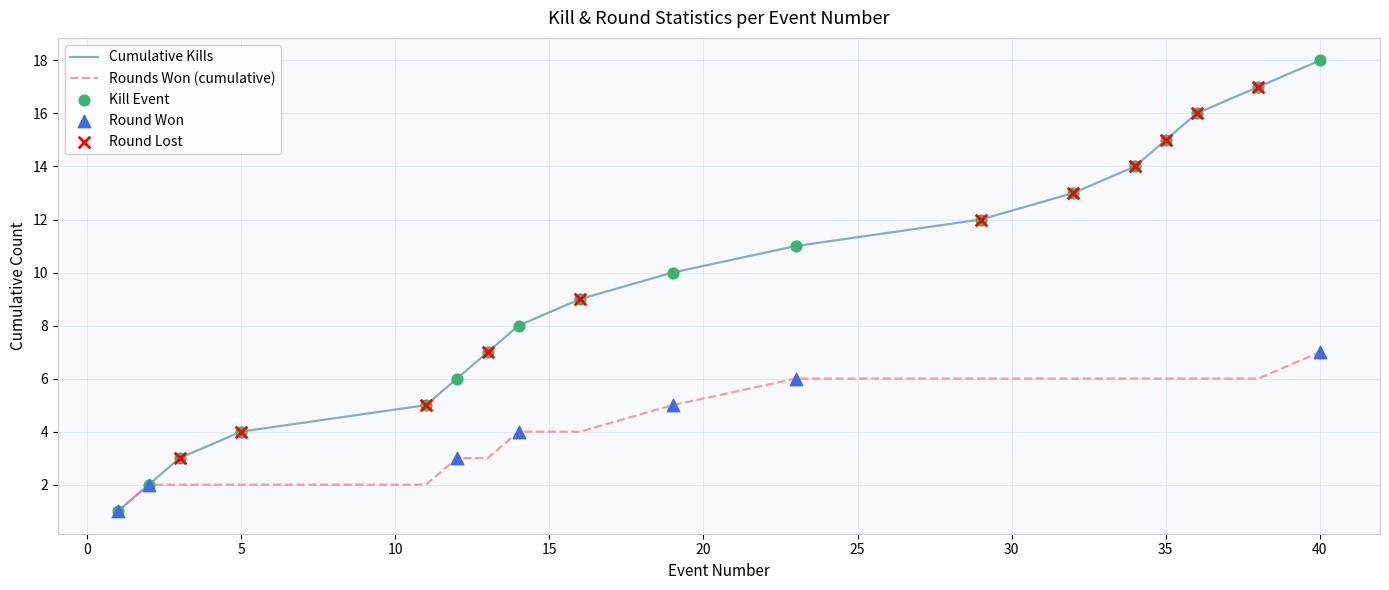

What is the greatest value displayed?

18